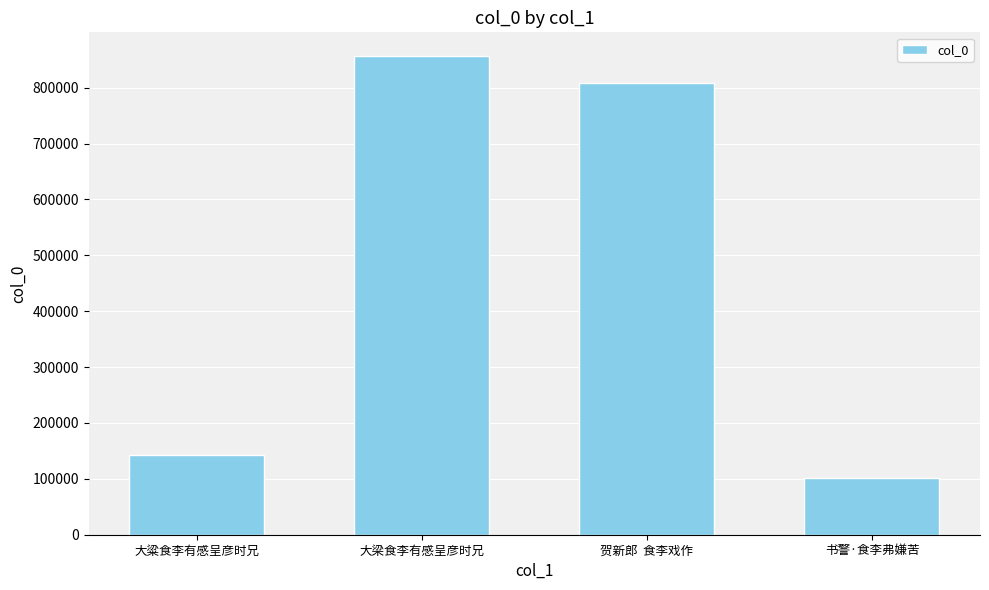

Is it true that the value at 贺新郎  食李戏作 is 440851?

False